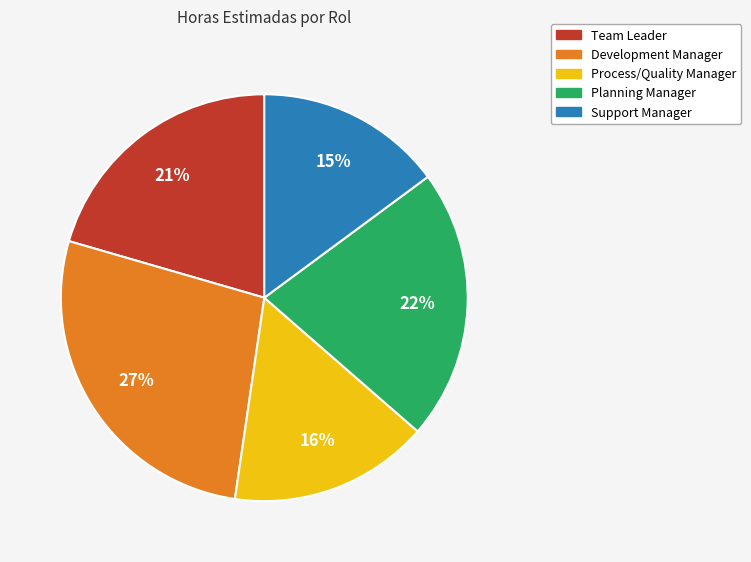

Rank the categories by value from lowest to highest.

Support Manager, Process/Quality Manager, Team Leader, Planning Manager, Development Manager